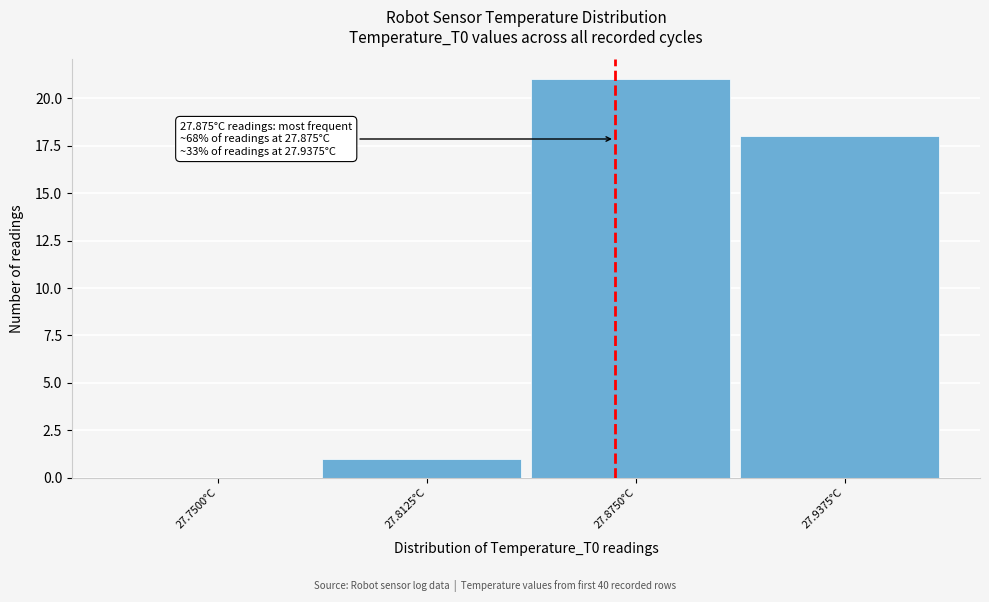

Reading left to right, transcribe all the data shown in this chart.

27.7500°C=0	27.8125°C=1	27.8750°C=21	27.9375°C=18